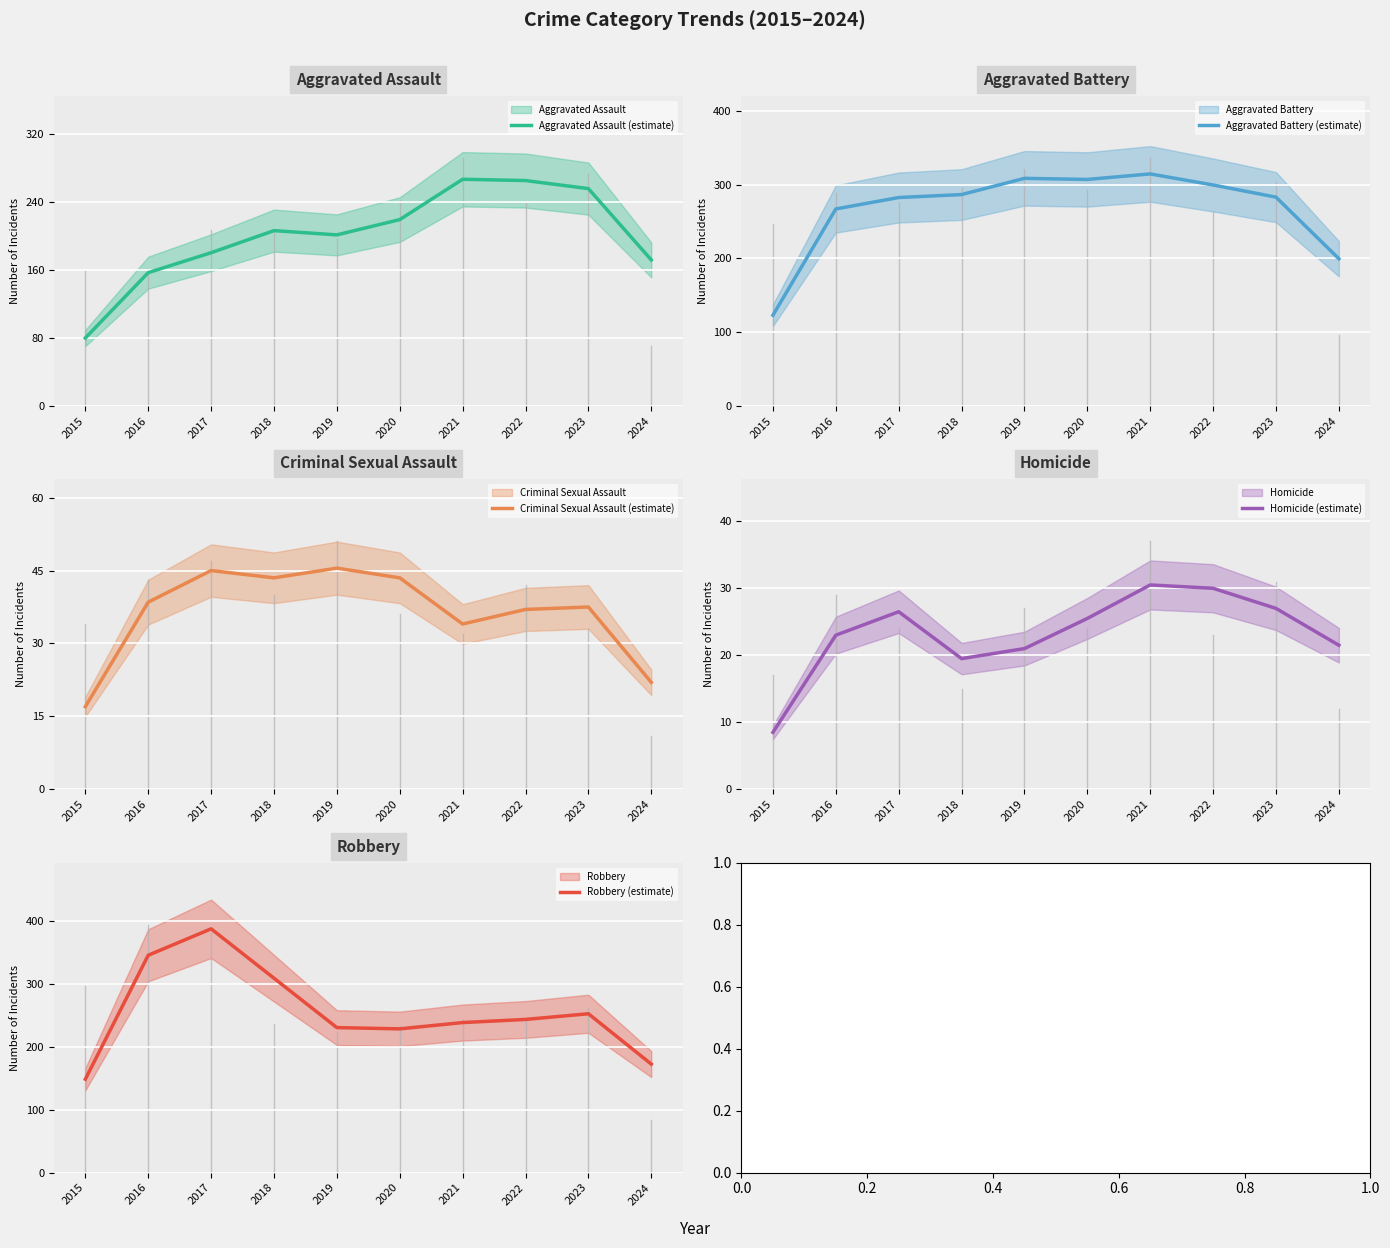

True or false: Criminal Sexual Assault (estimate) and Aggravated Battery (estimate) cross at least once.

False